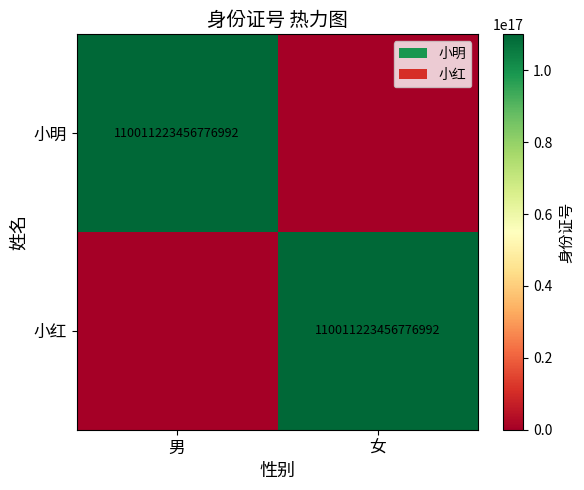

The 小明 series shows 110011223456776992 at 男. True or false?

True